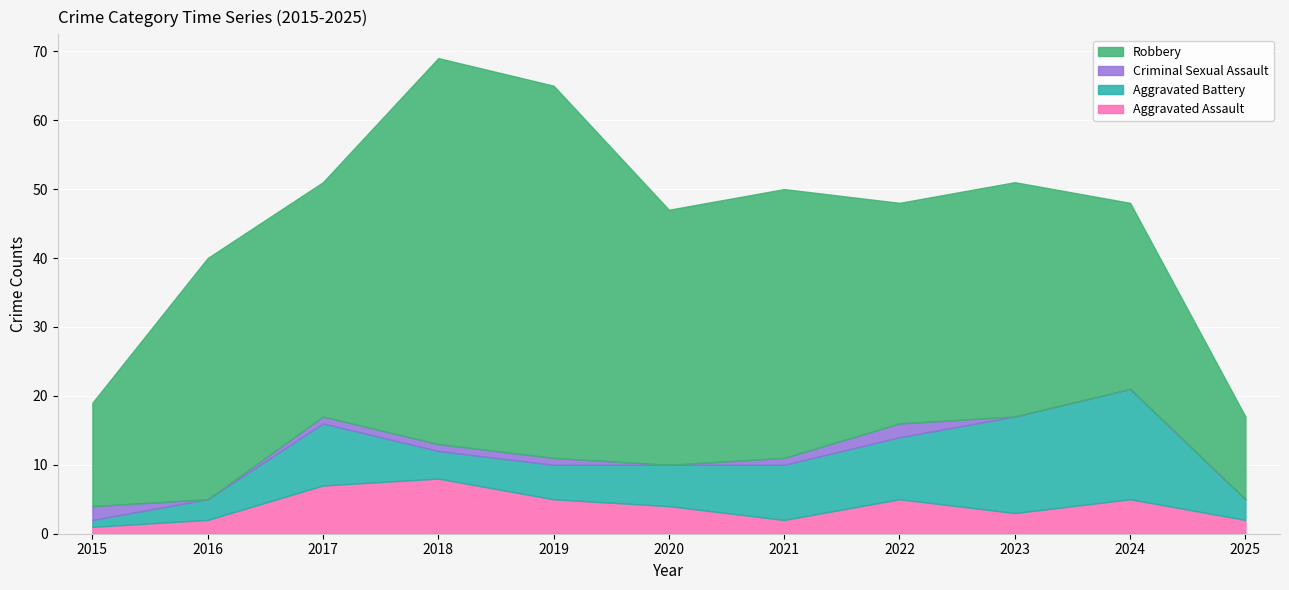

Which category has the highest value across all series?

2018